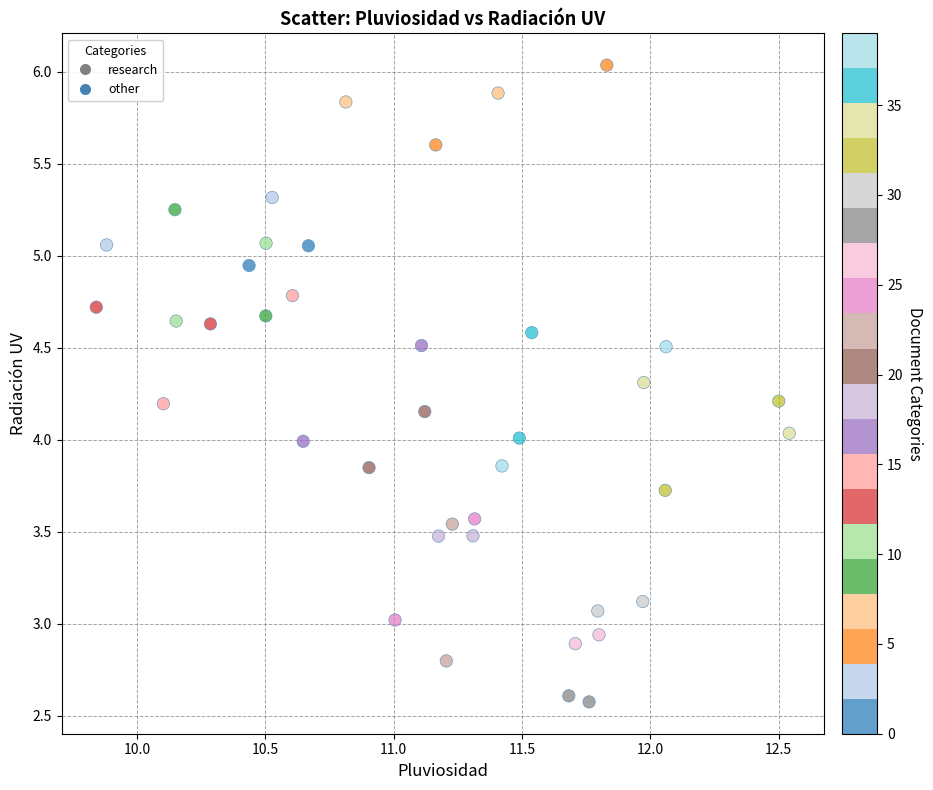

What is the range of X values (max minus min)?

2.7